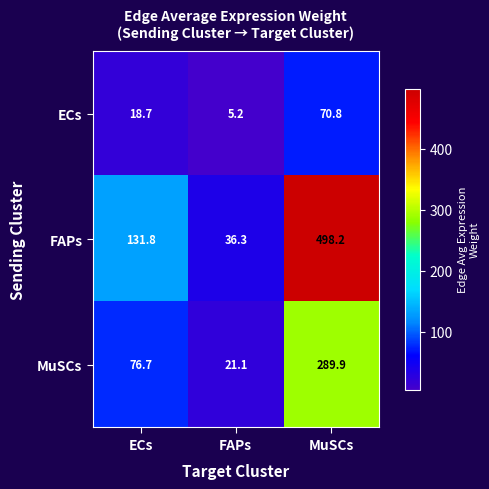

What value does the FAPs series have at MuSCs?

498.2